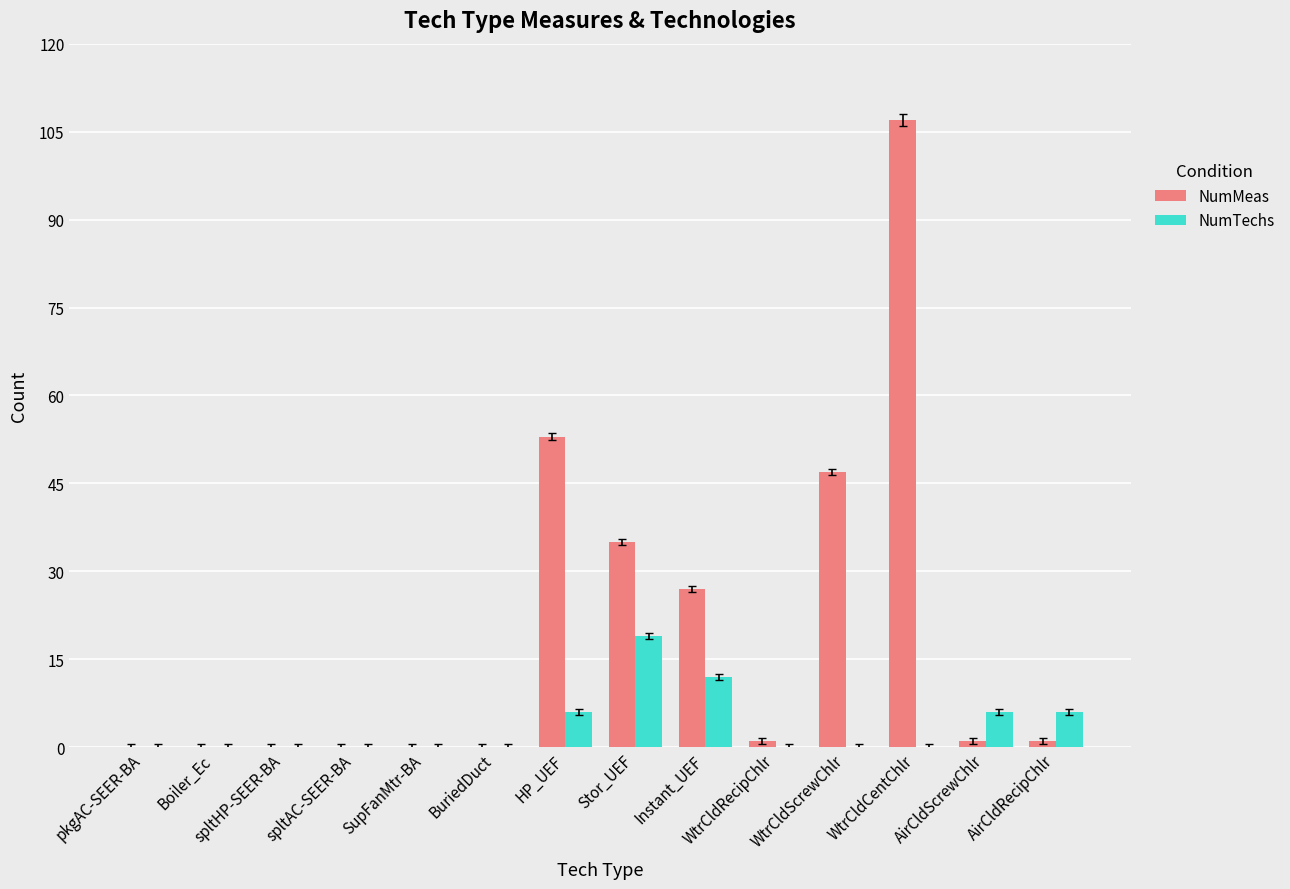

Which series changed the most between Boiler_Ec and Stor_UEF?

NumMeas